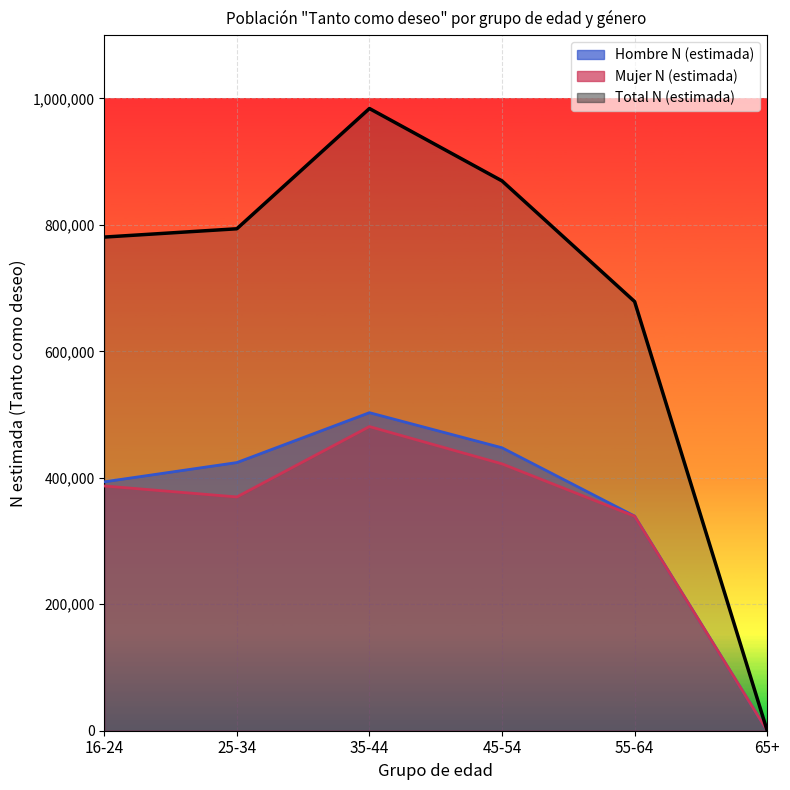

How many lines are shown in the chart?

3